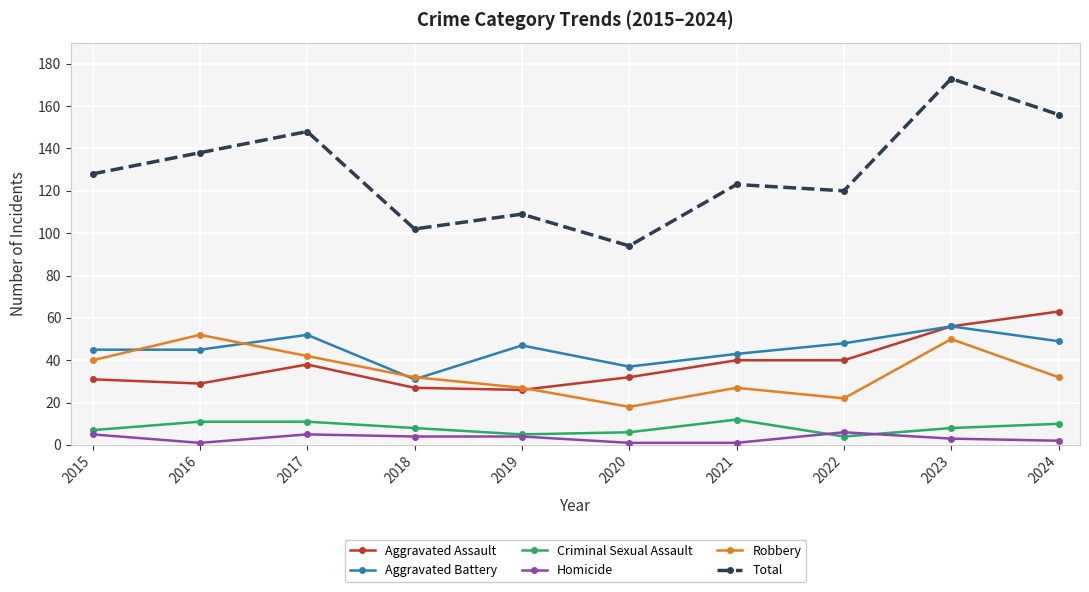

Where is the first local minimum for Homicide?

2016